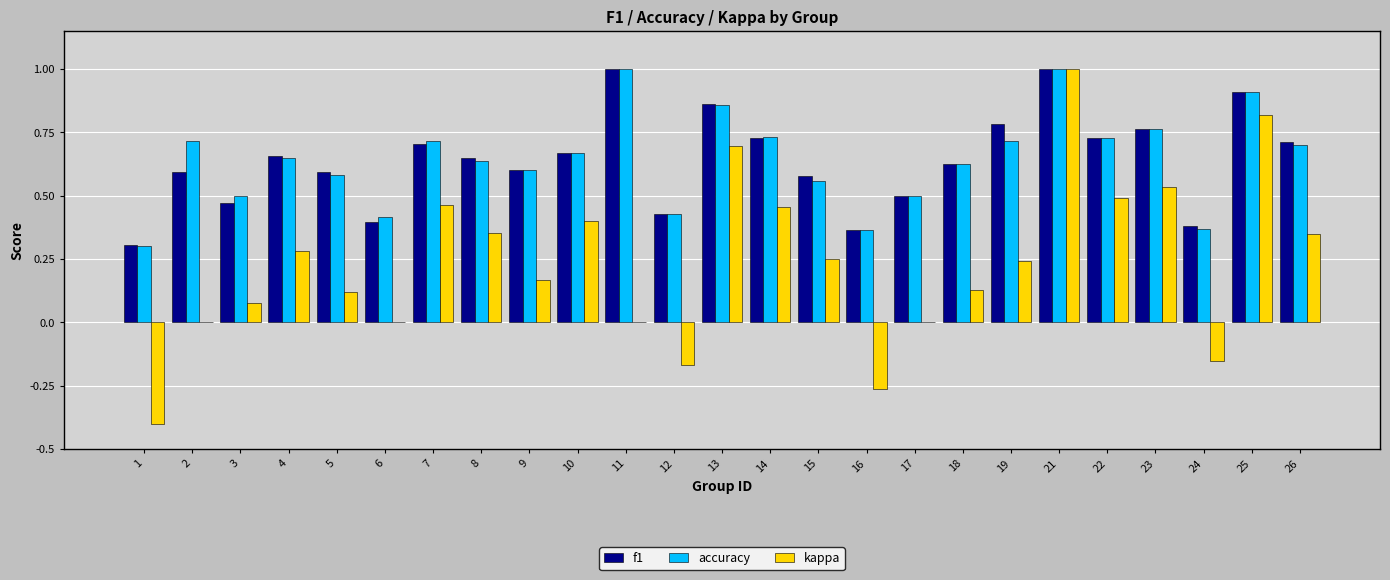

What is the sum of the f1 values at 23 and 17?

1.3